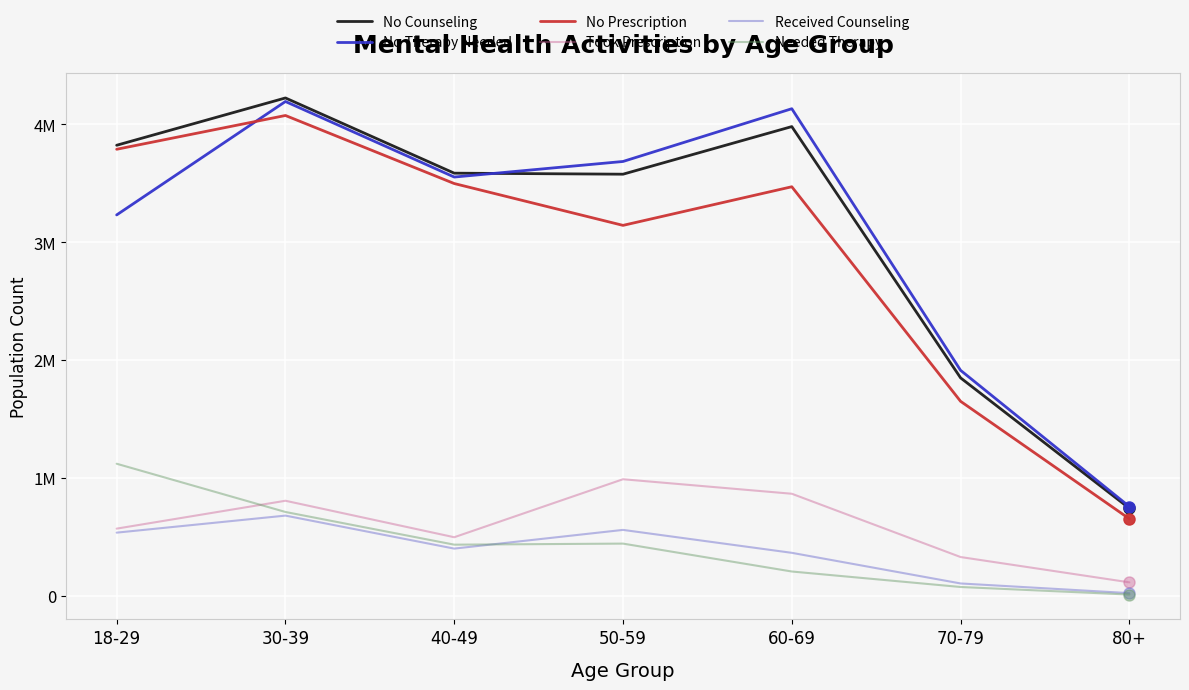

Which category has the highest value across all series?

30-39